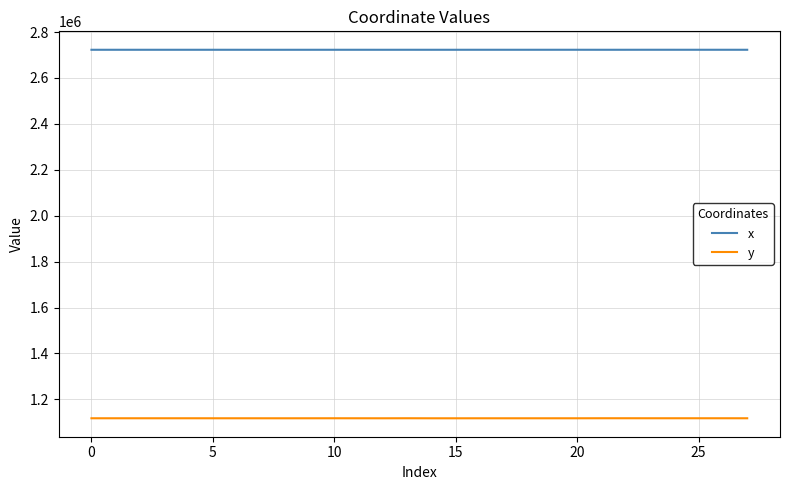

What is the smallest value displayed?

1117467.9